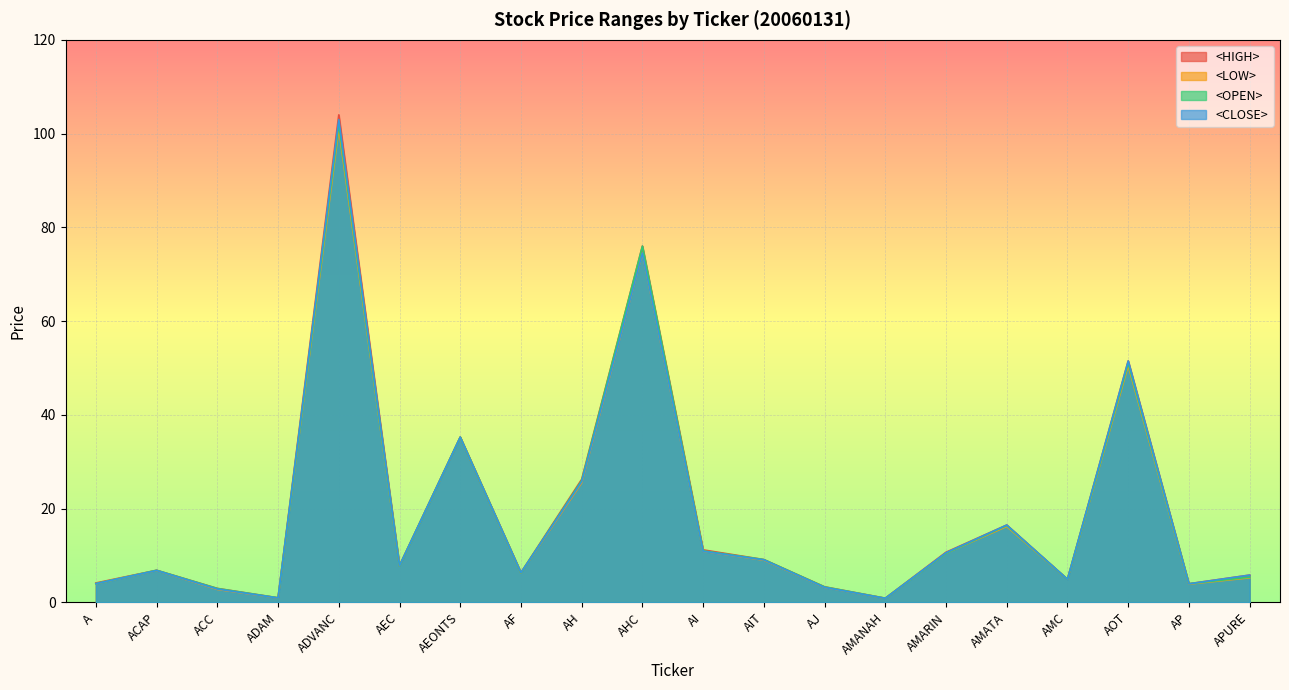

True or false: <CLOSE> and <LOW> intersect in this chart.

False